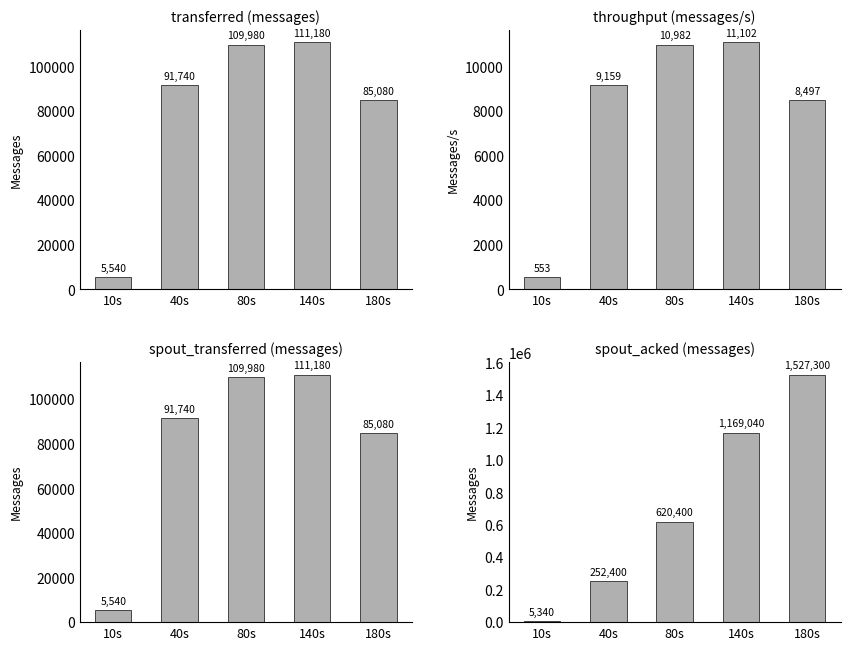

The spout_transferred (messages) series shows 109980 at 80s. True or false?

True